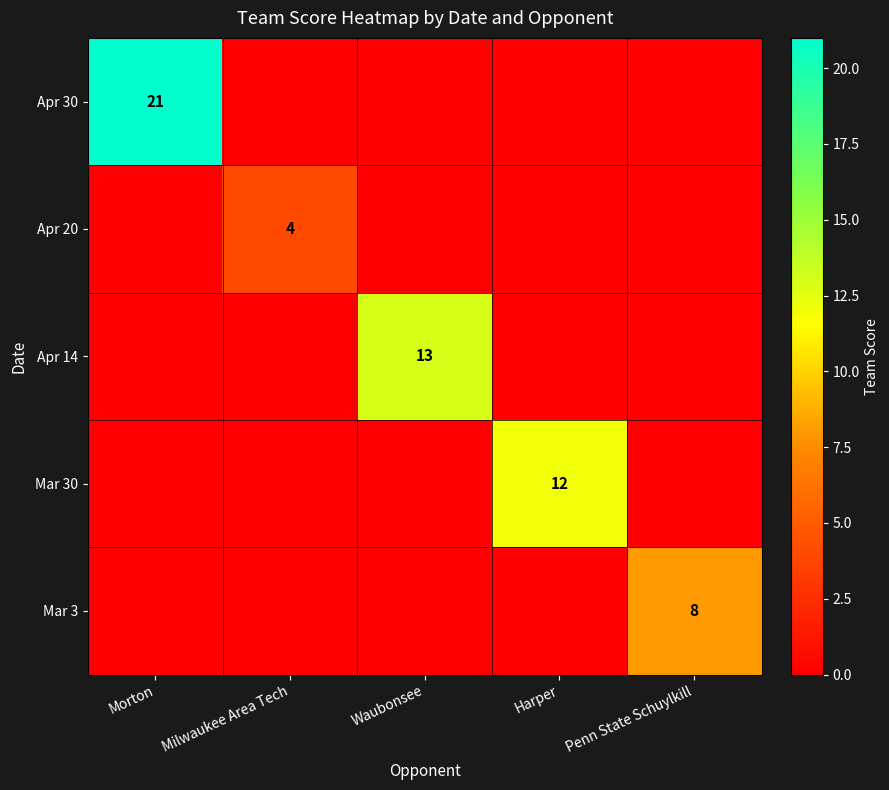

How many data points in Apr 14 are above 0?

1